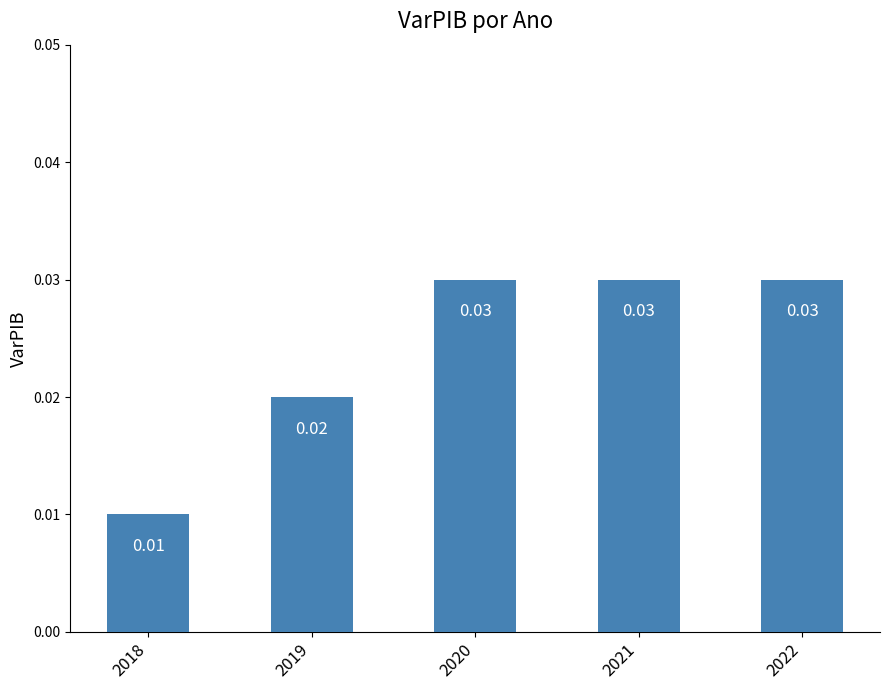

Which has a higher value, 2020 or 2019?

2020